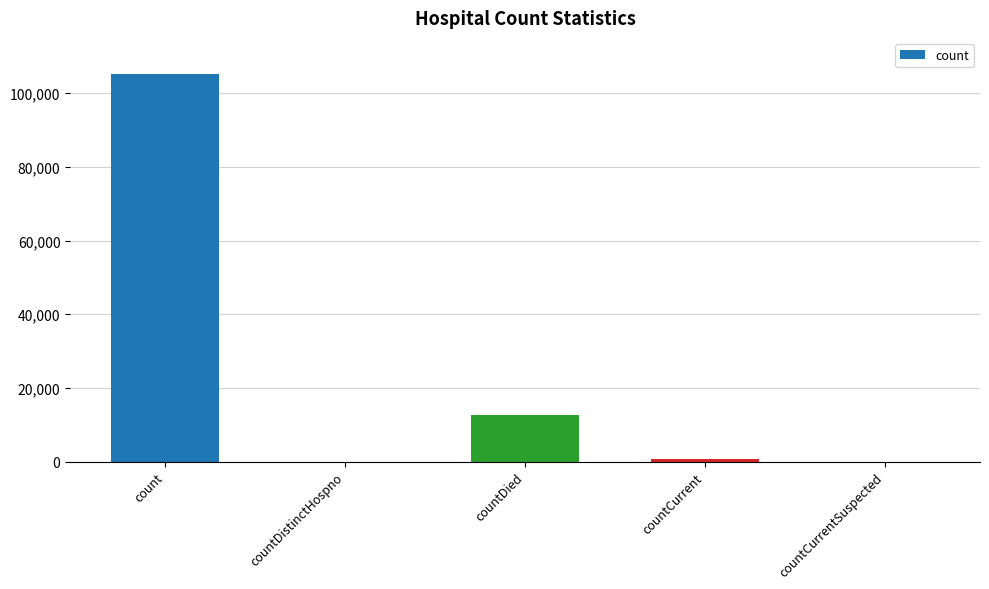

Reading left to right, what are all the values shown in this chart?

count=105276	countDistinctHospno=0	countDied=12628	countCurrent=804	countCurrentSuspected=0